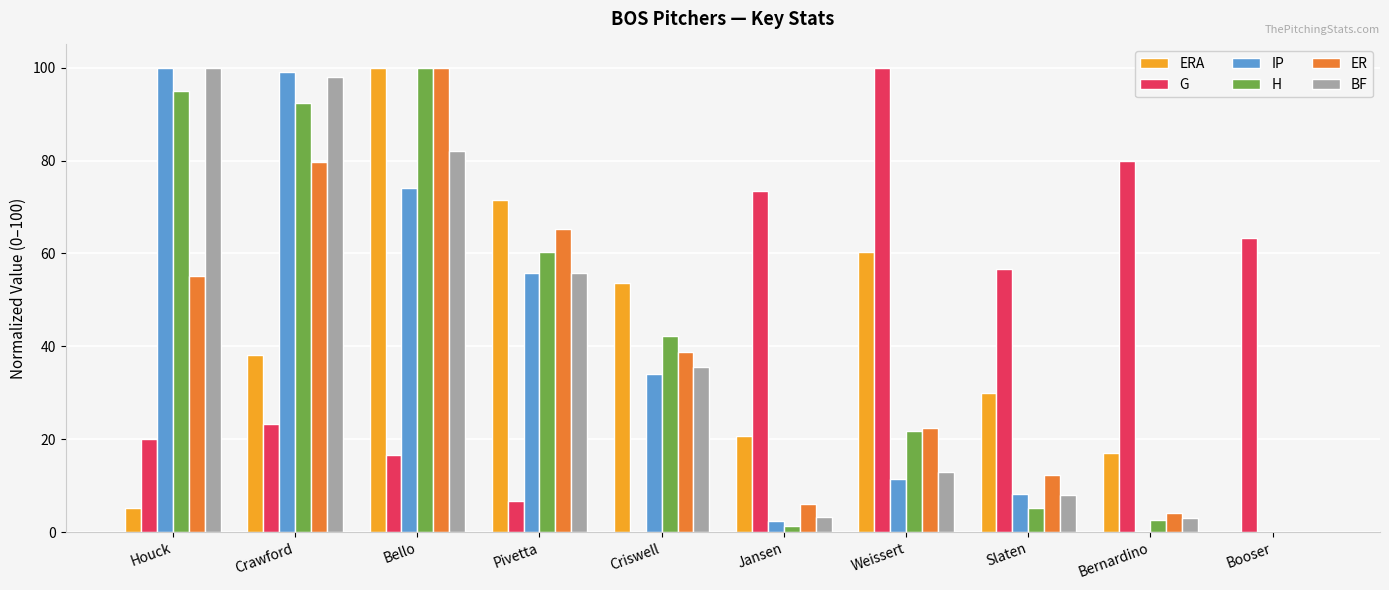

The BF series shows 141.3 at Bello. True or false?

False